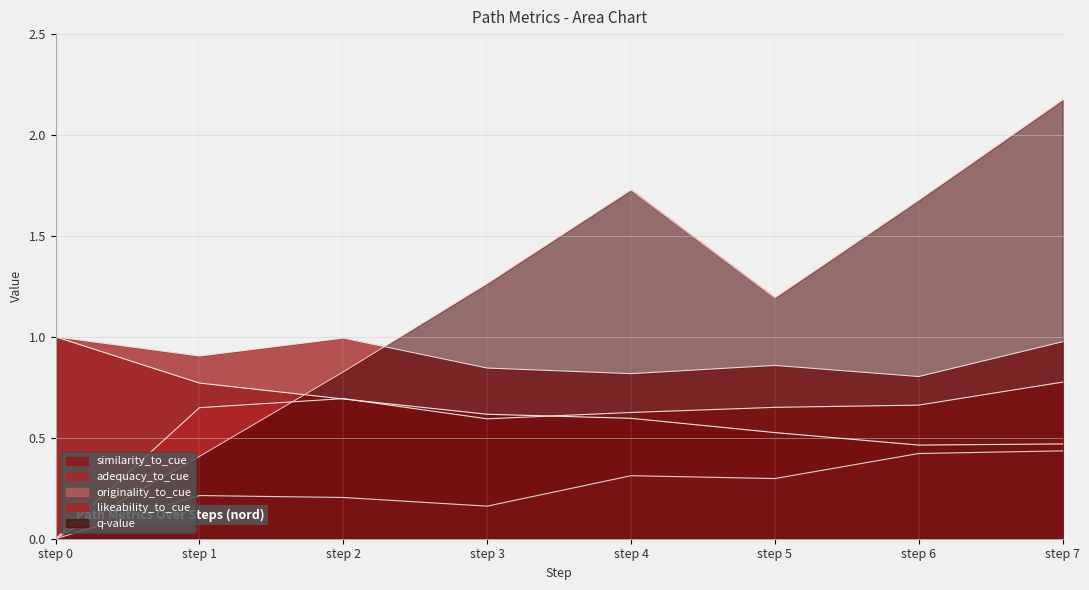

In likeability_to_cue, how many points are higher than both neighbors (excluding endpoints)?

1